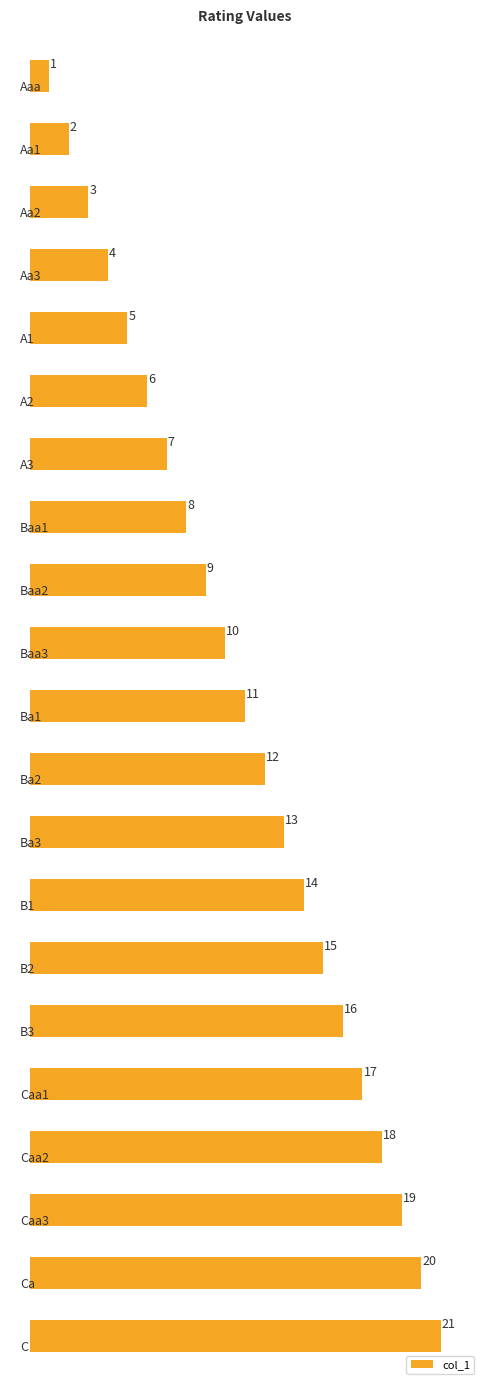

What is the value of the 13th bar from the top?

13